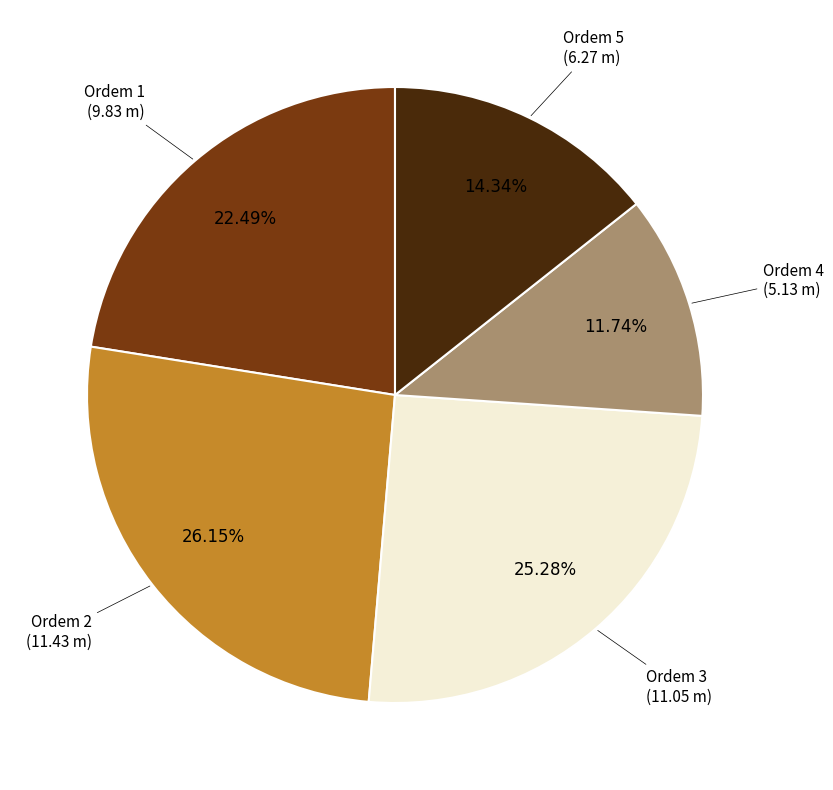

Is there a majority slice in this chart?

No